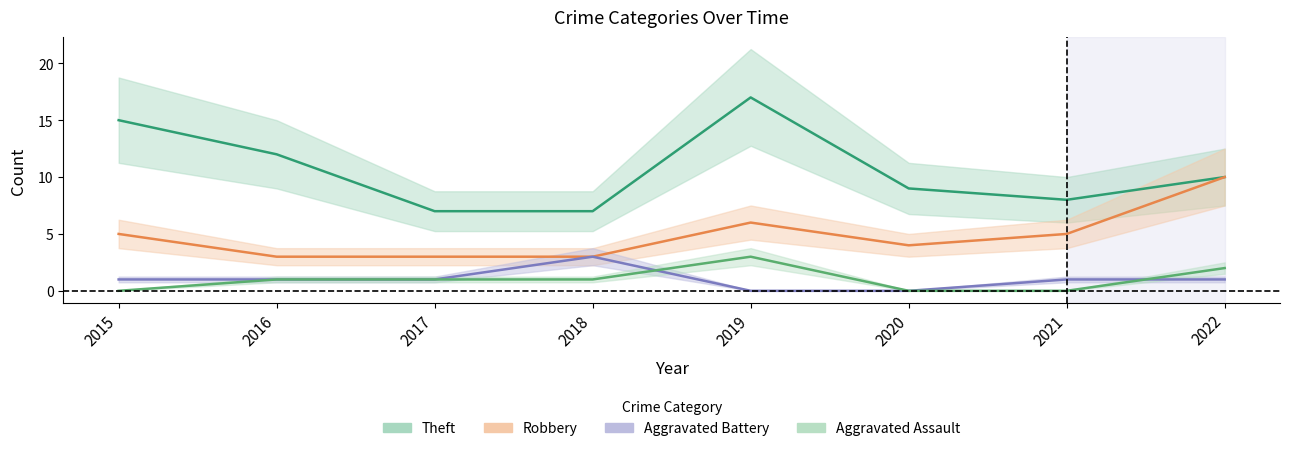

Where does the Aggravated Battery series first go above 1?

2018